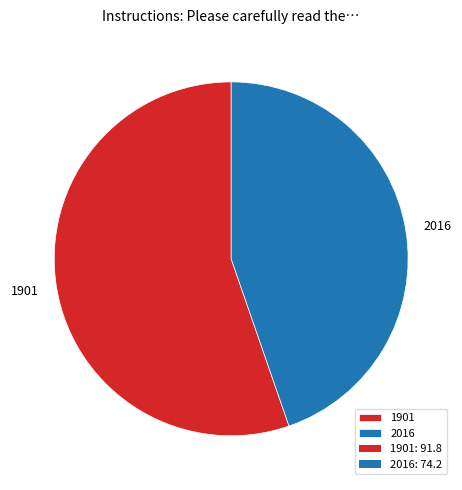

Is the sum of 1901 and 2016 greater than half?

Yes